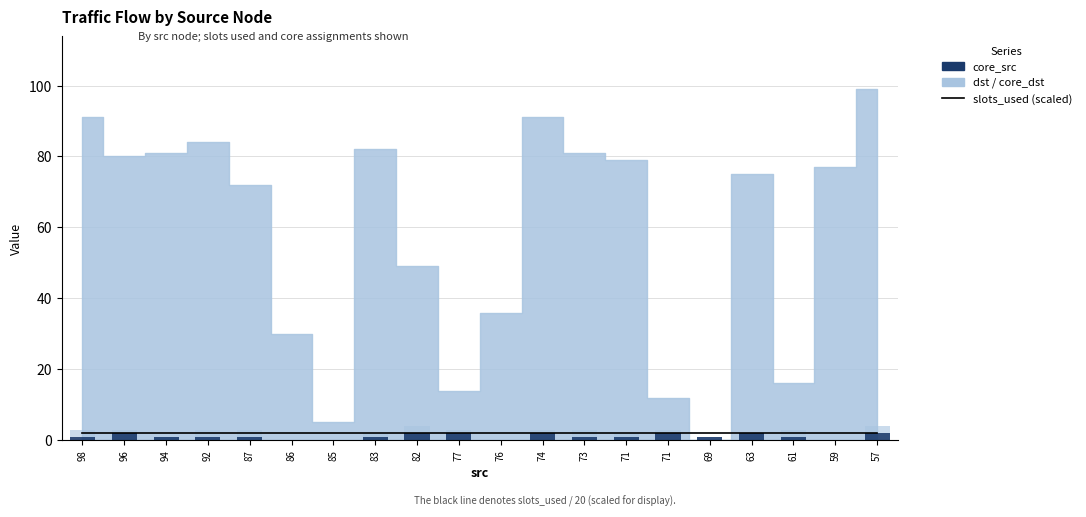

Which has a higher value, 73 or 83?

73